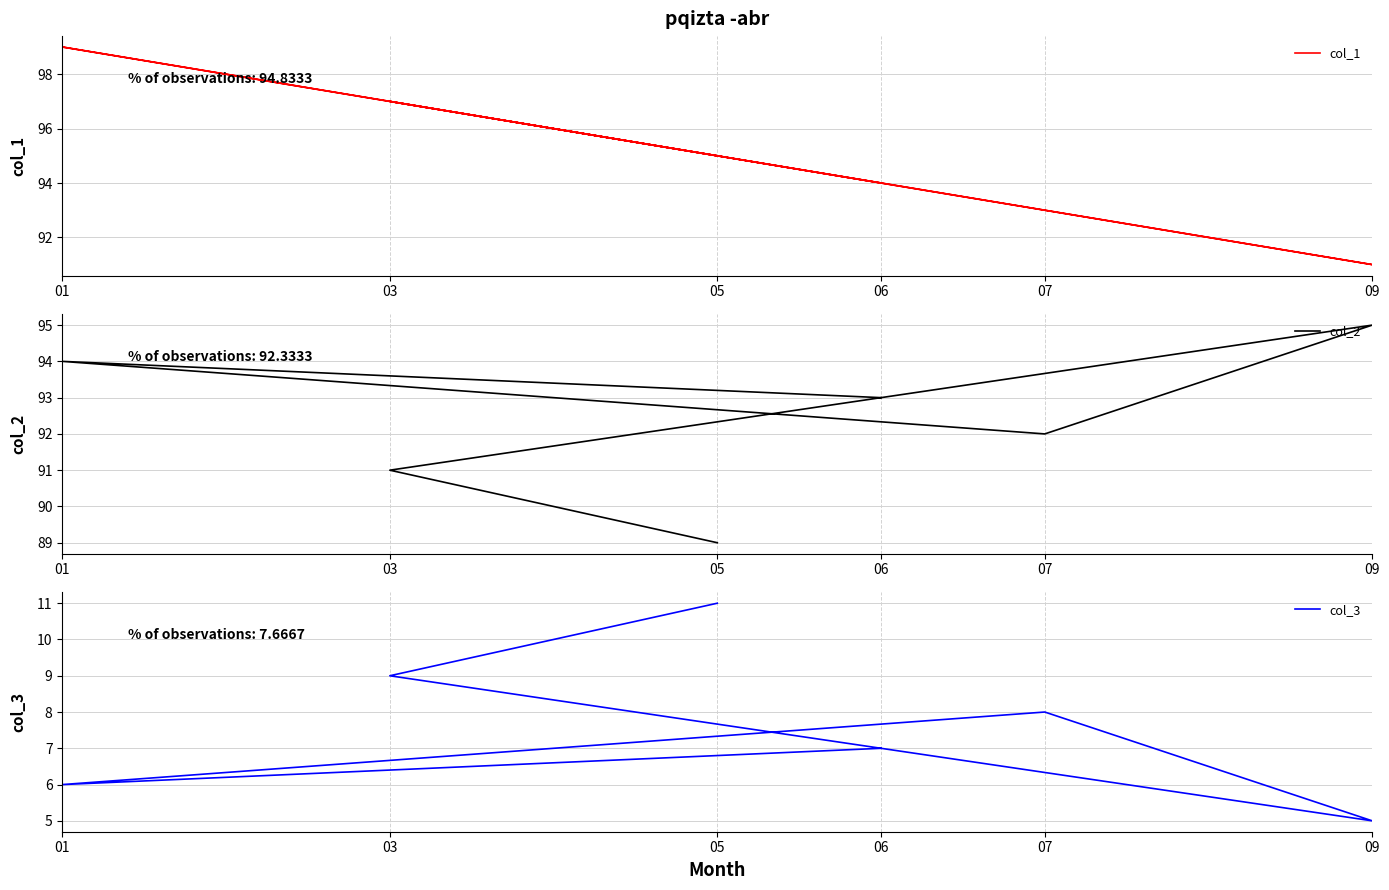

How many lines are shown in the chart?

3